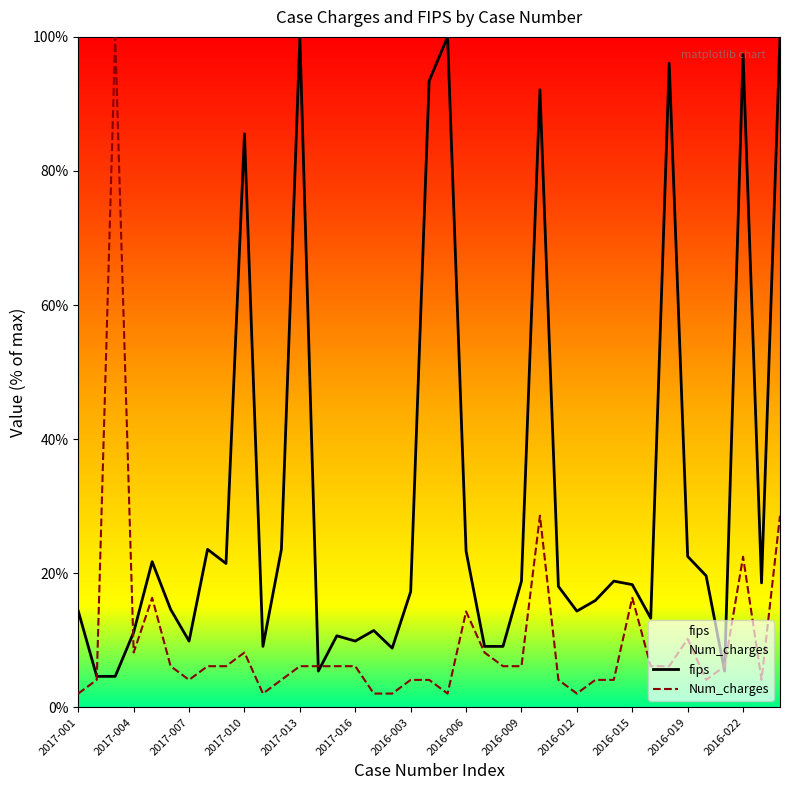

After their last crossing, which series has the higher values: Num_charges or fips?

fips